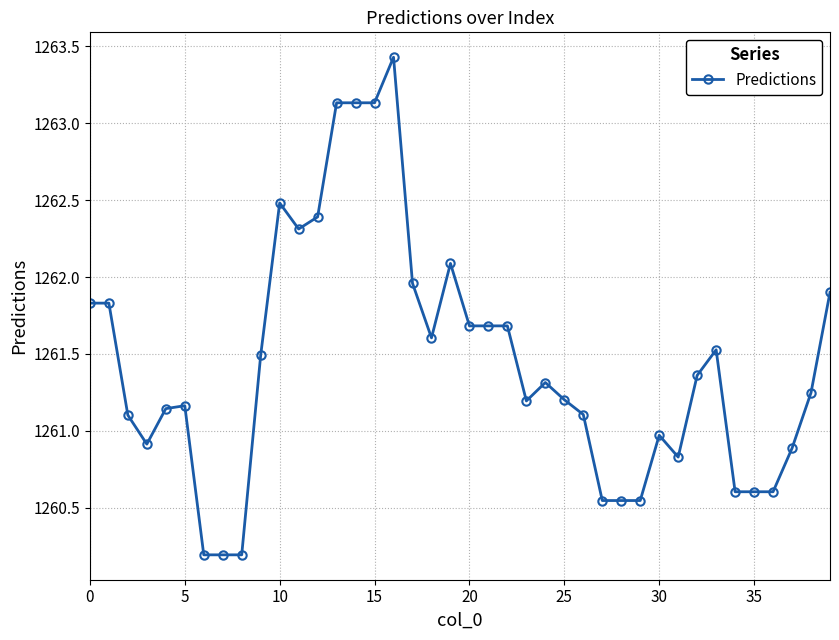

What is the sum of all values?

50457.8